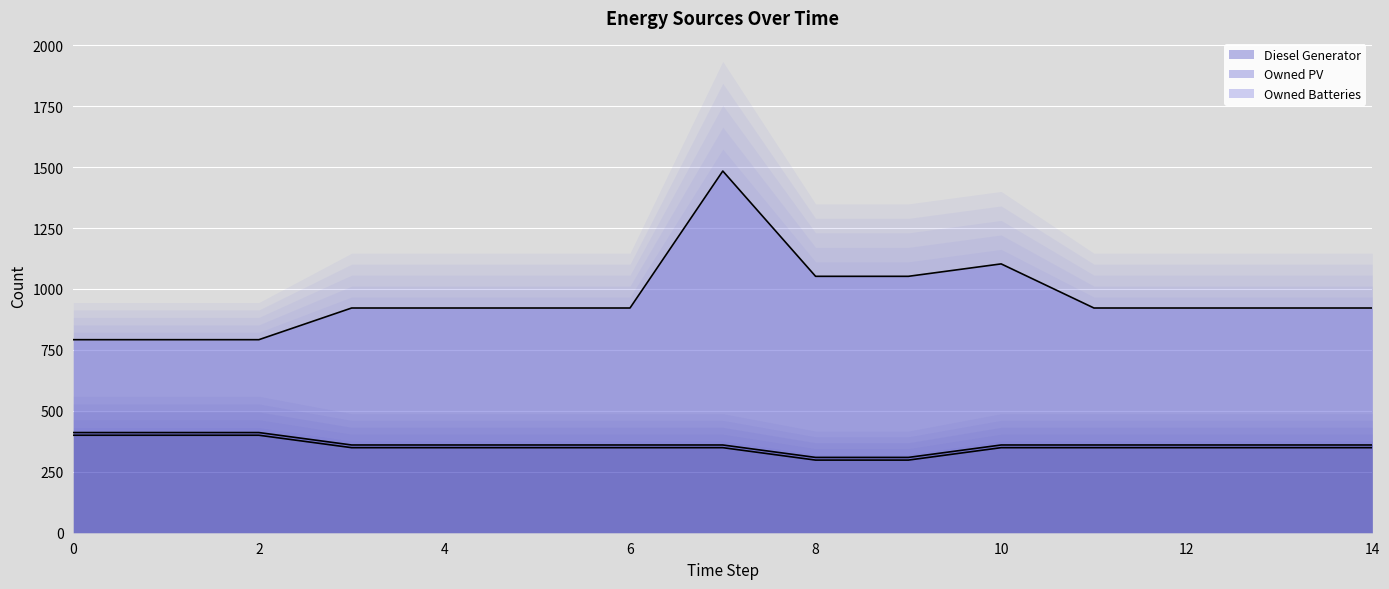

Rank the series at 12 from highest to lowest value.

Owned Batteries, Diesel Generator